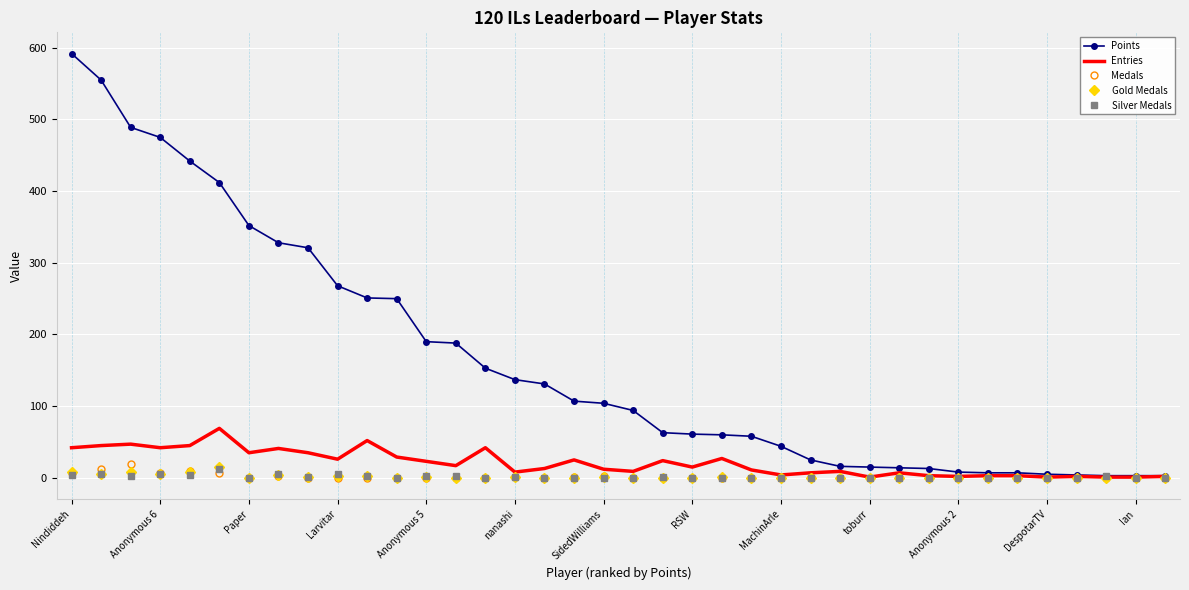

True or false: Silver Medals has more than 0 points higher than both neighbors.

True